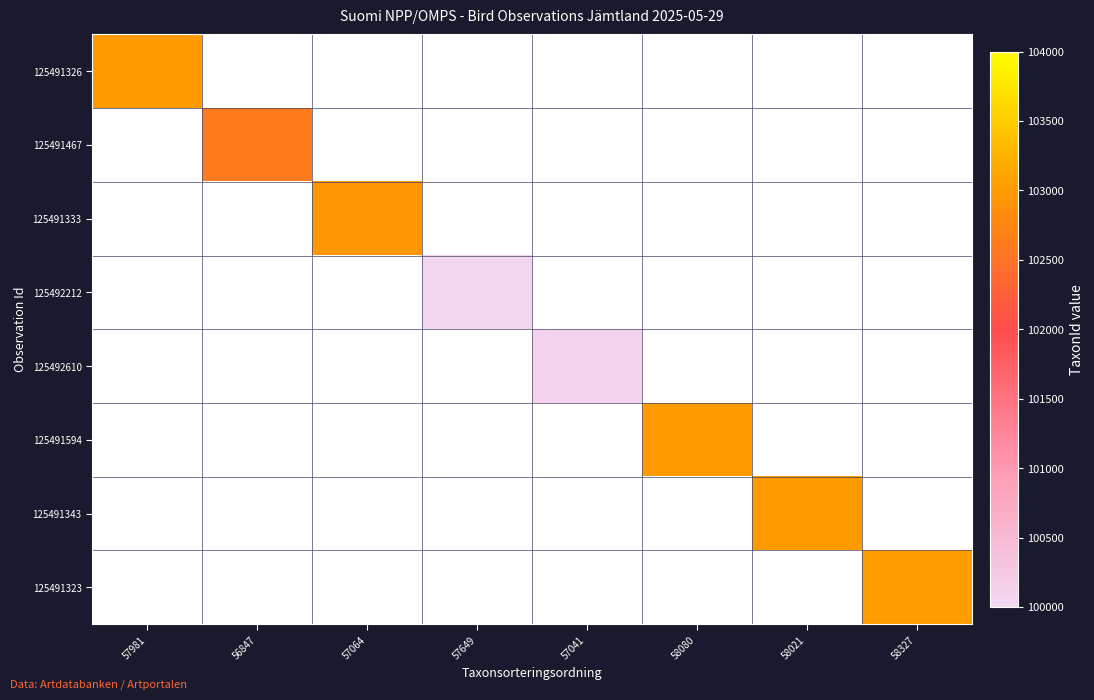

Which category has the lowest value across all series?

57649